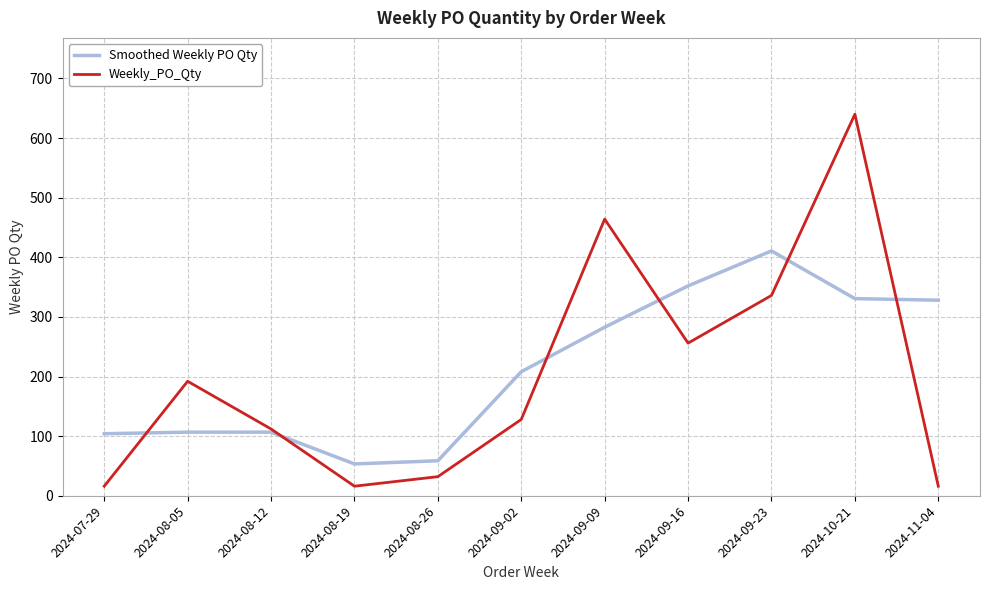

In Weekly_PO_Qty, how many points are higher than both neighbors (excluding endpoints)?

3